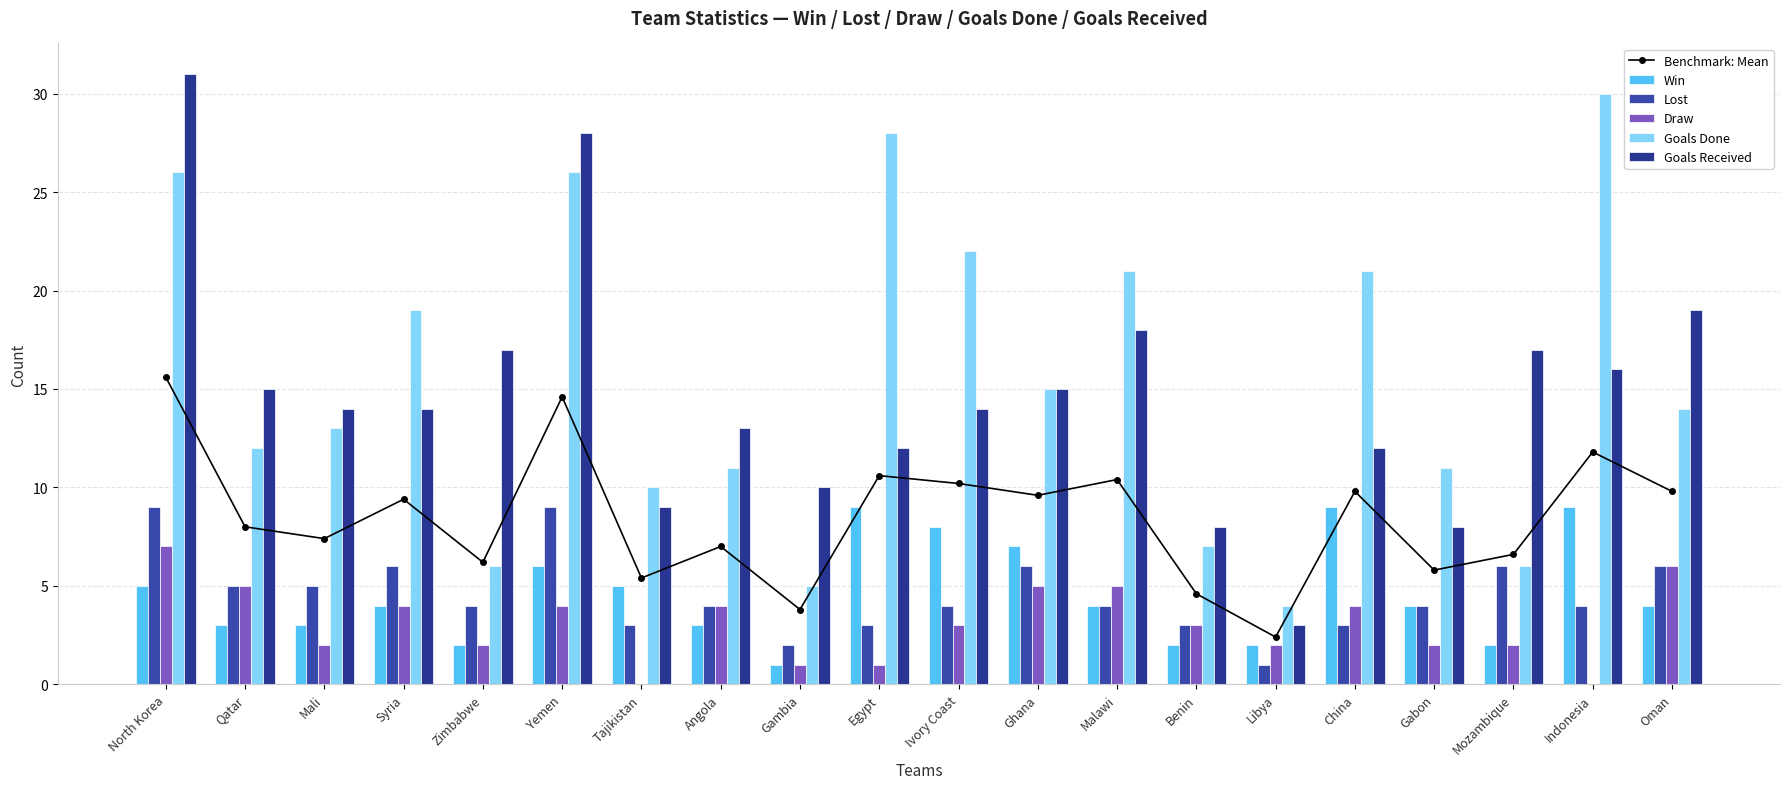

What position from the left is Egypt?

10